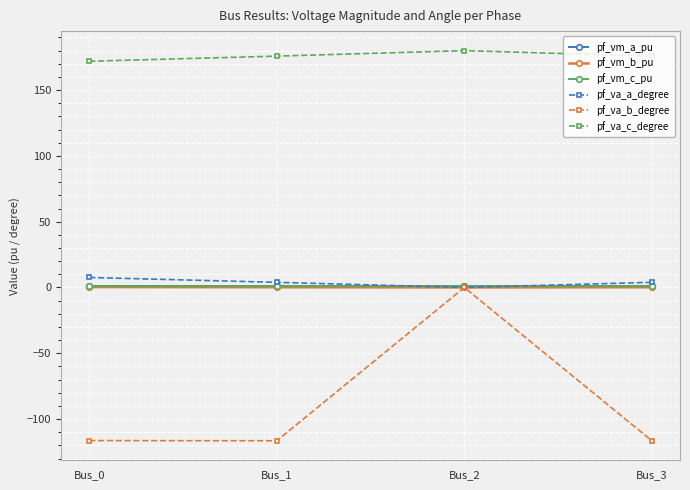

The pf_va_c_degree series shows 171.9 at Bus_0. True or false?

True